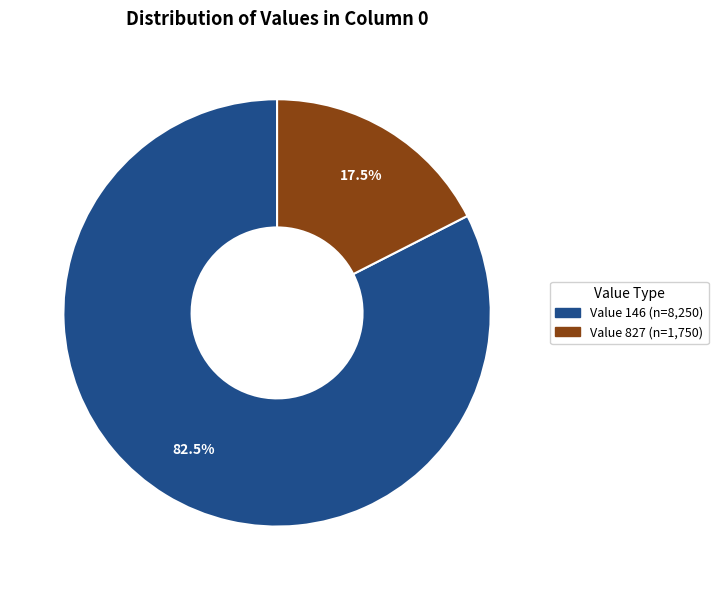

Is there a majority slice in this chart?

Yes